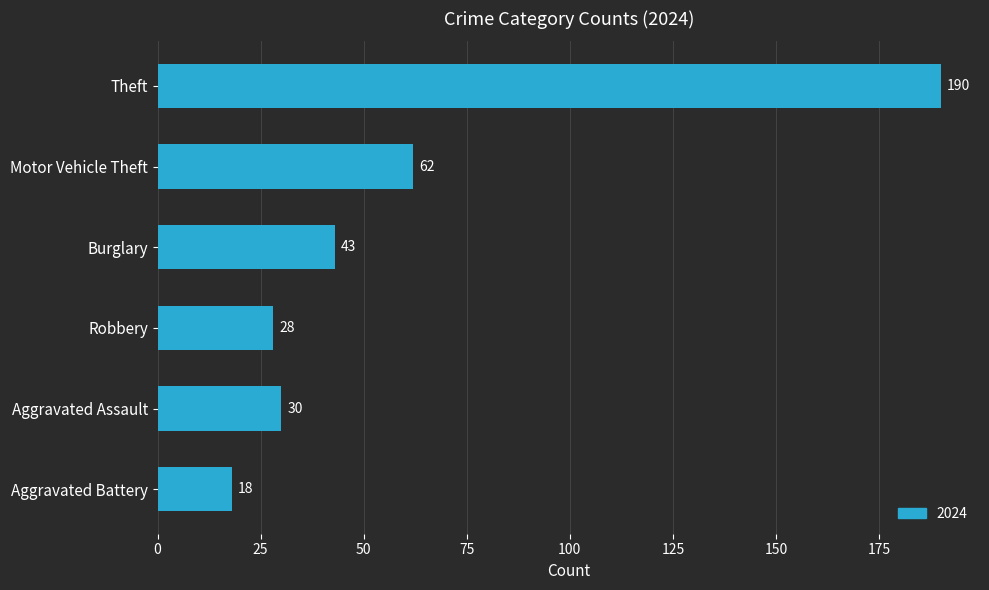

Between Motor Vehicle Theft and Theft, which is larger?

Theft